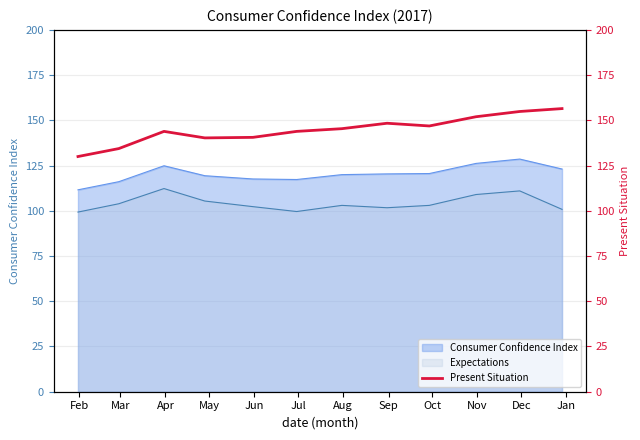

True or false: Consumer Confidence Index and Expectations intersect in this chart.

False